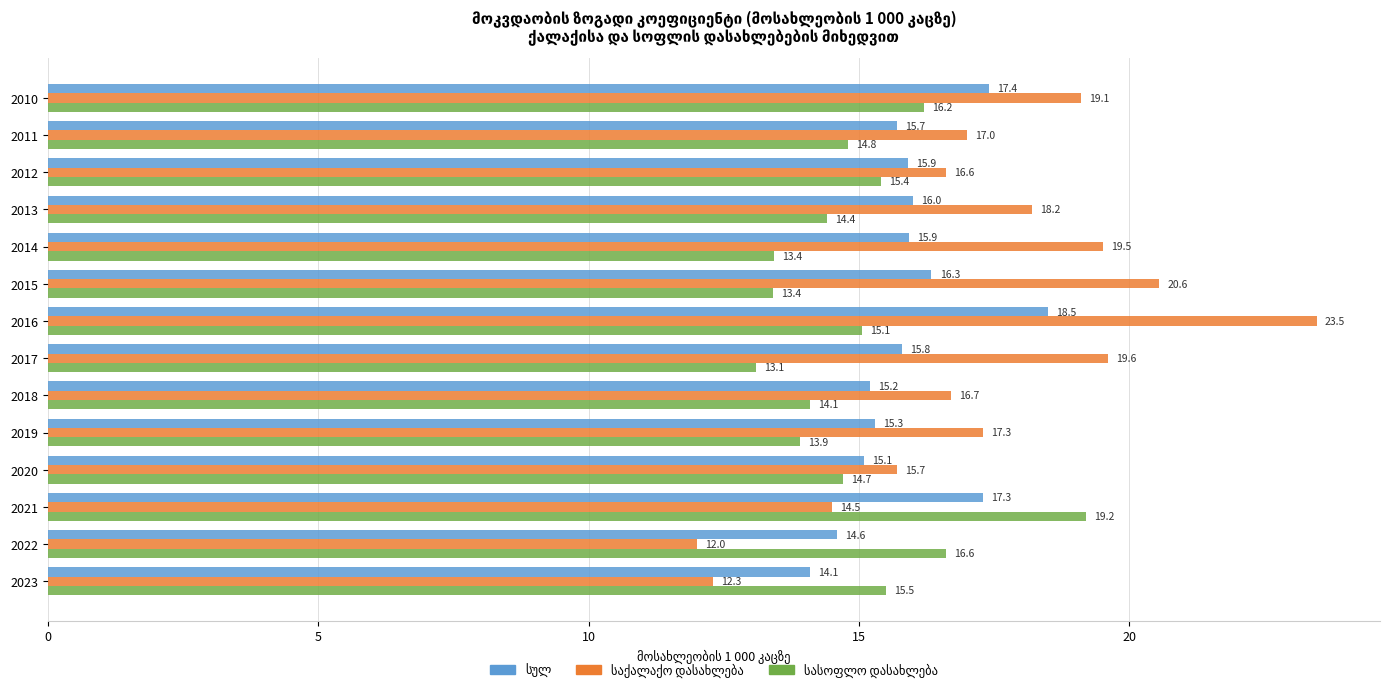

At which category is the sum across all series the highest?

2016